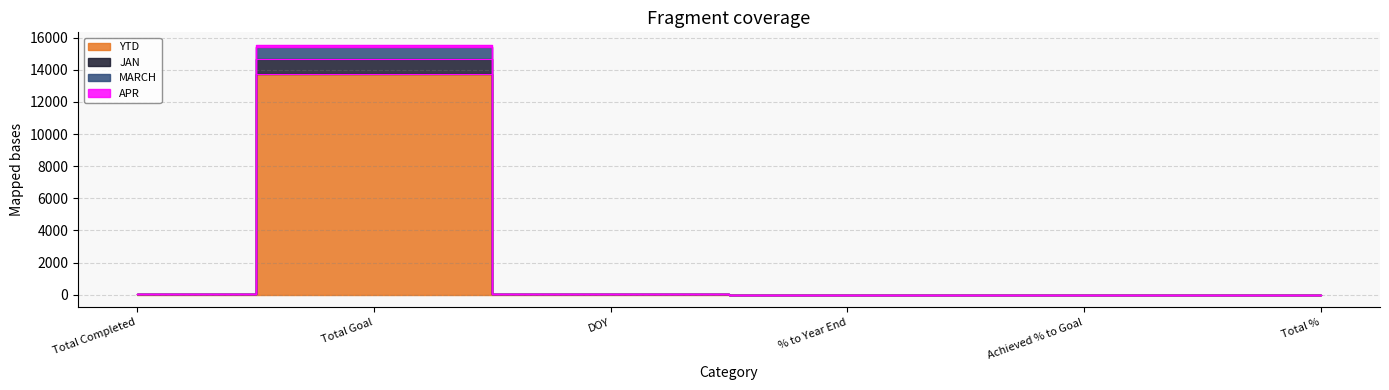

How many interior local valleys does the MARCH series have?

1